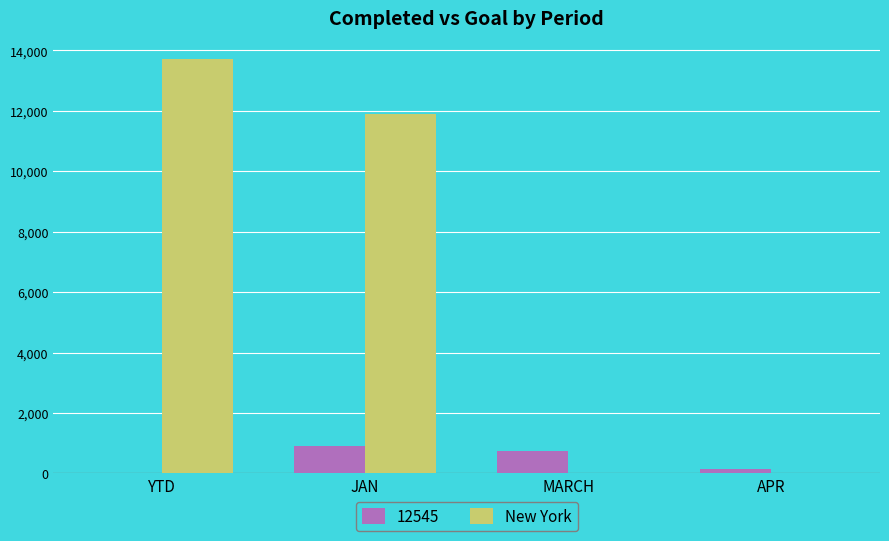

What is the sum of all New York values?

25609